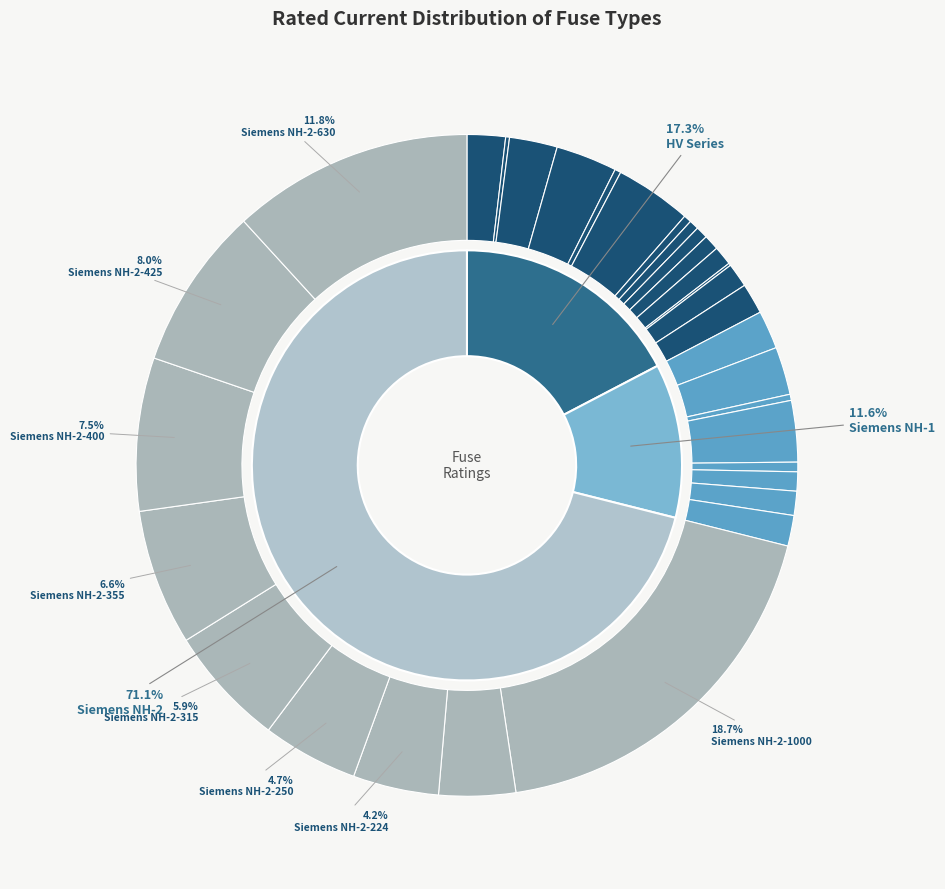

True or false: Siemens NH-1-63 accounts for 1% of the total.

True